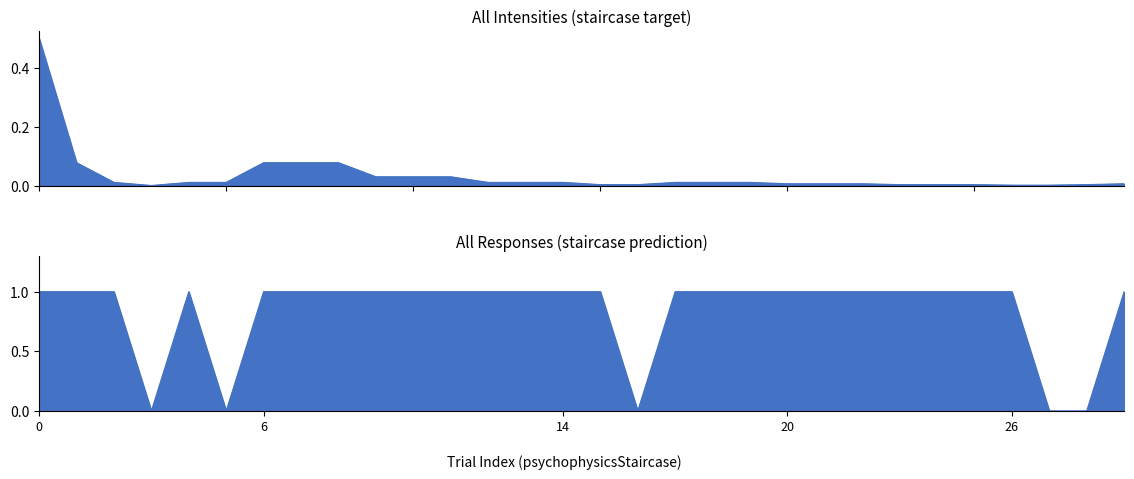

How many intersections are there between all_responses and all_intensities?

8